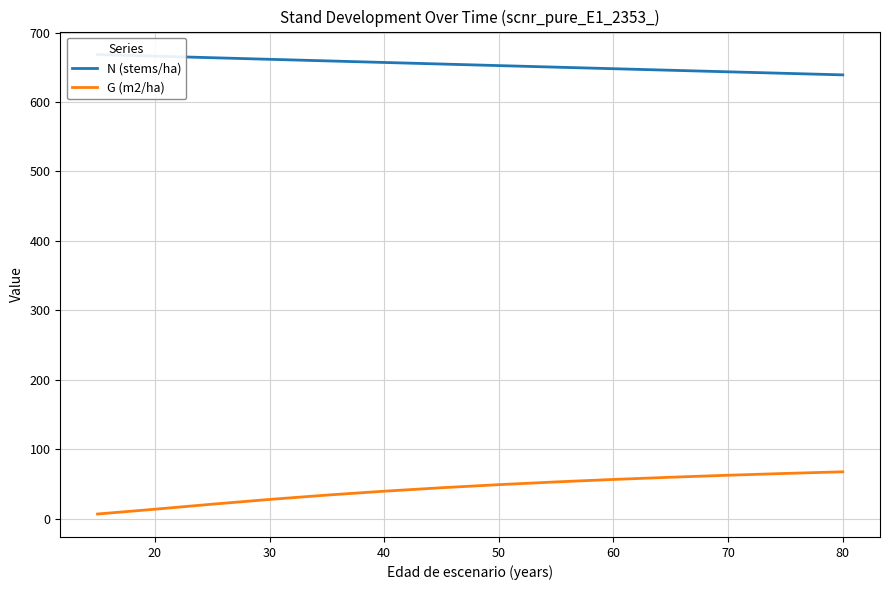

What is the sum of all N (stems/ha) values?

9151.7